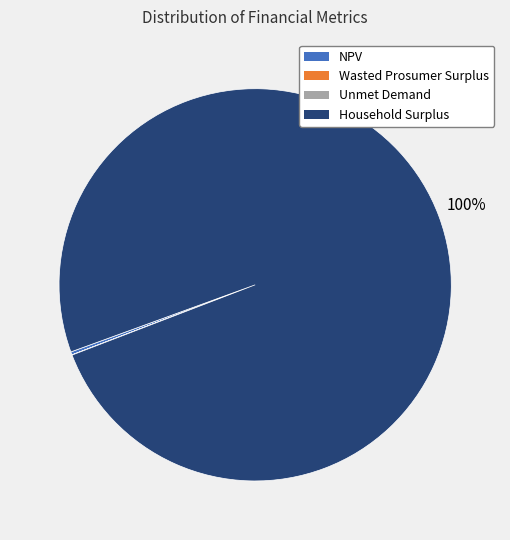

To the nearest percent, what is the average slice percentage?

25%